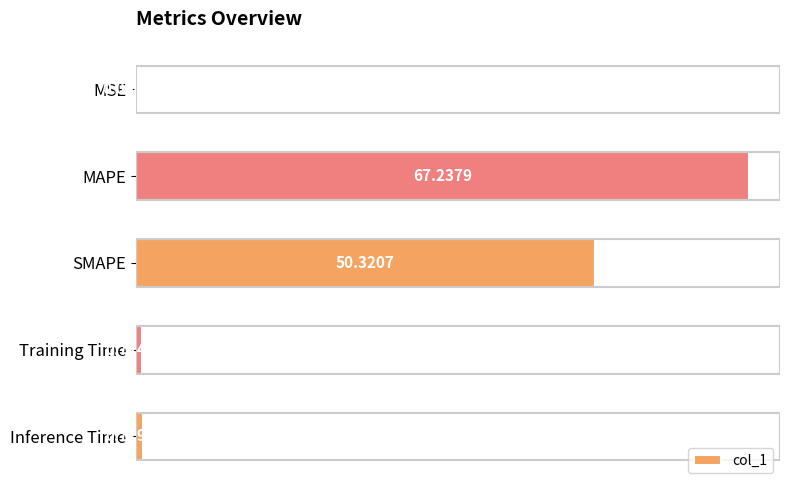

Between Training Time and MSE, which is larger?

Training Time